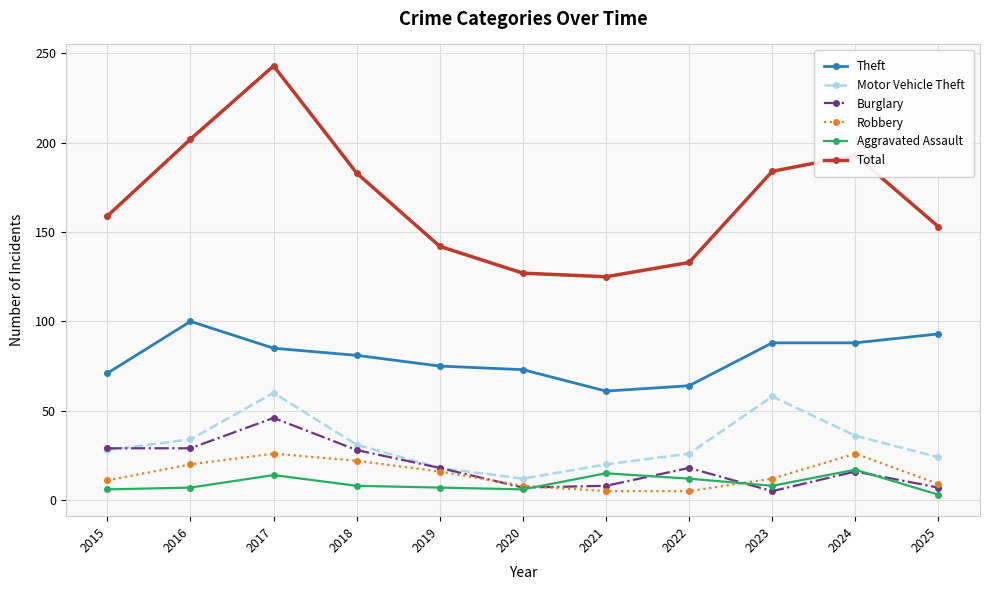

True or false: Robbery and Theft cross at least once.

False